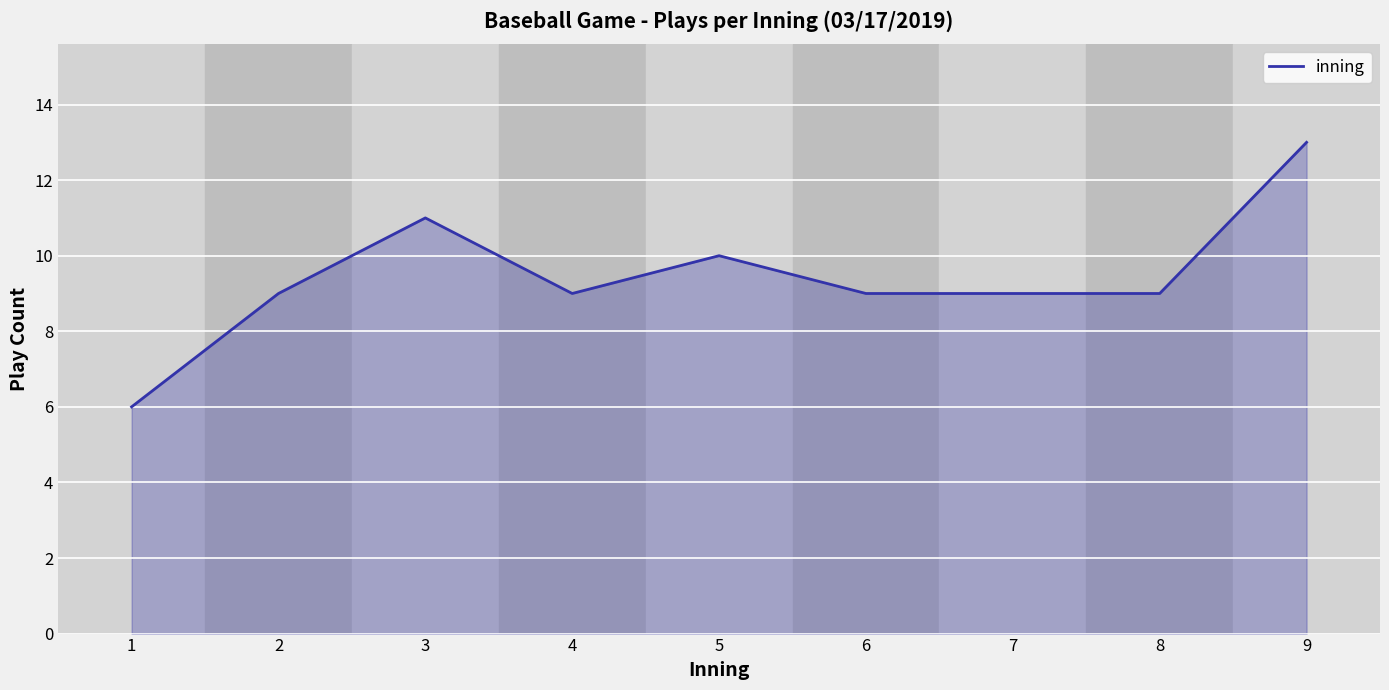

The value at 6 is 14. True or false?

False